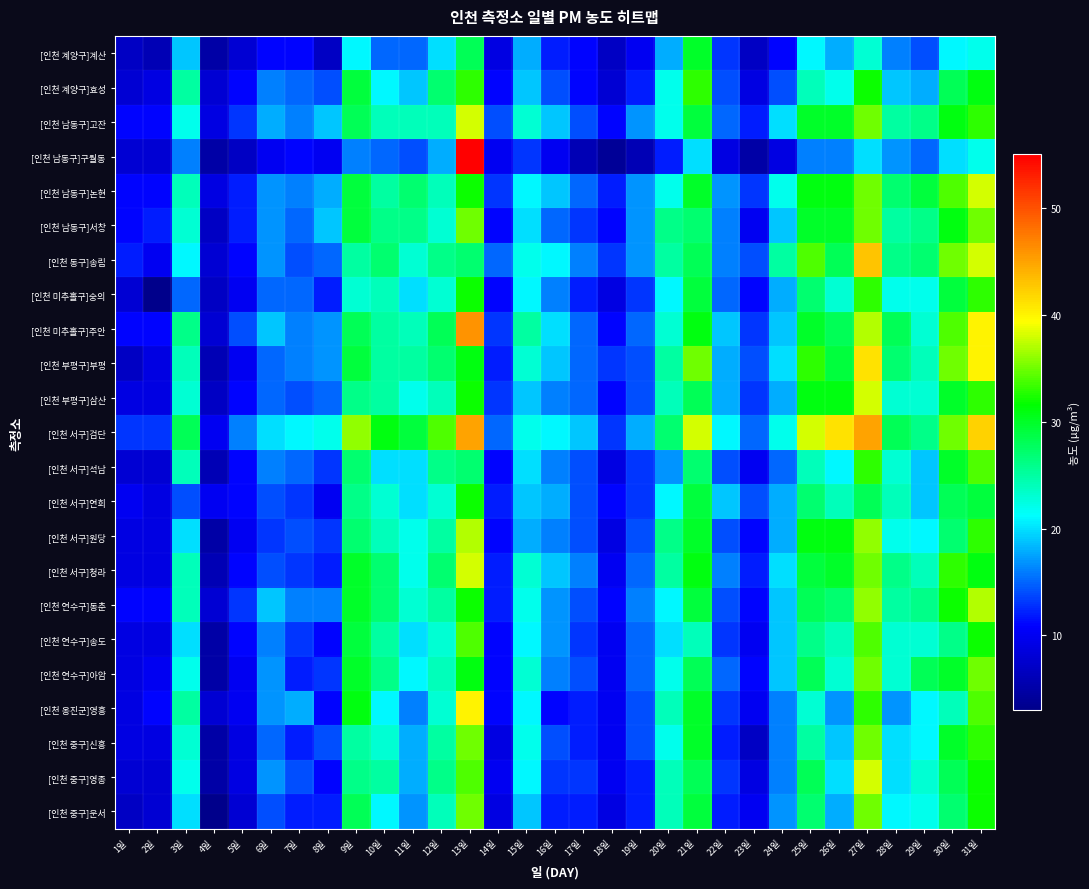

At how many categories does at least one series exceed 5?

31